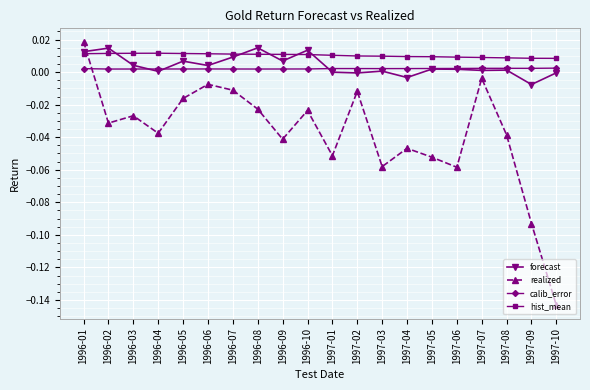

True or false: forecast and realized cross at least once.

True